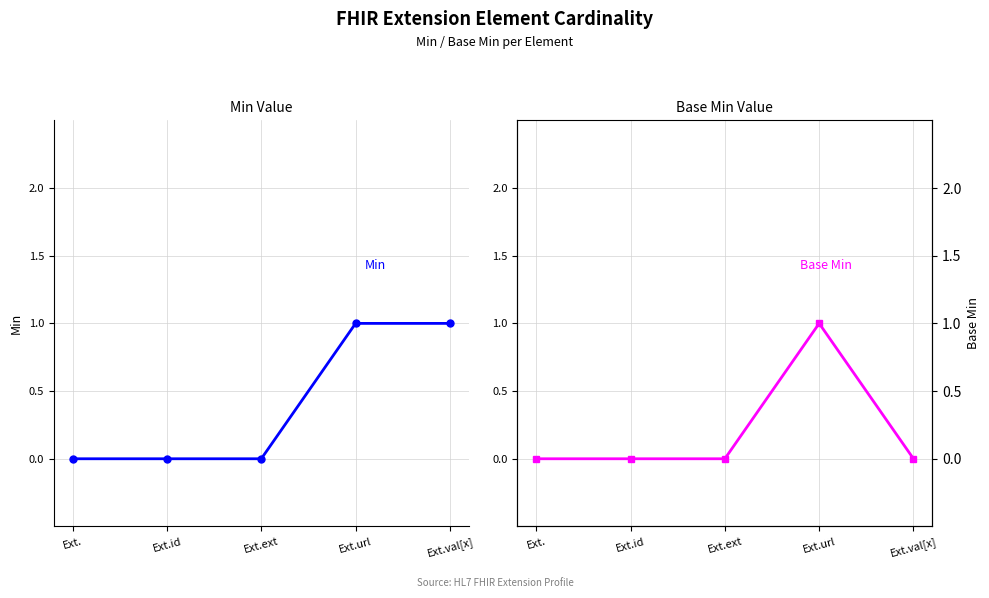

How many values in the Min series exceed 0?

2